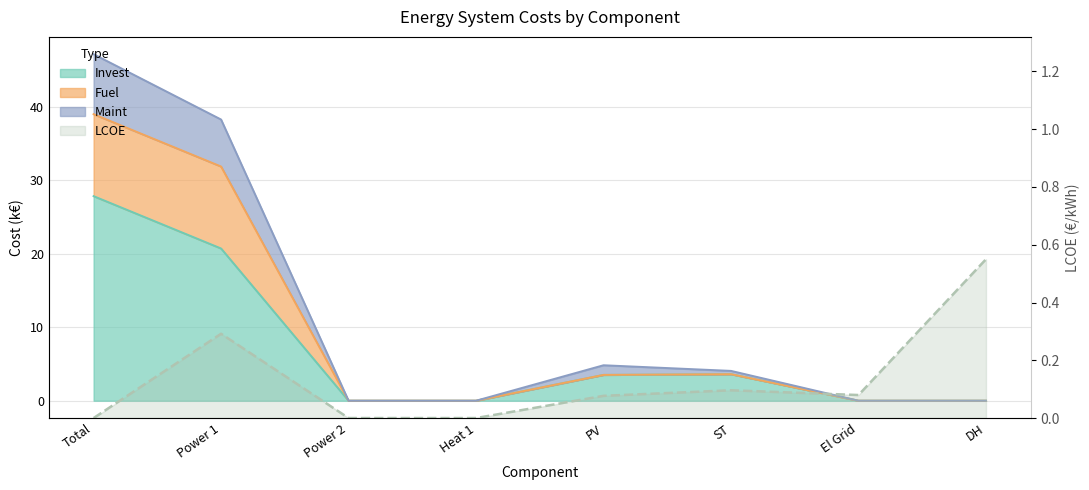

What is the label of the 4th point from the right?

PV